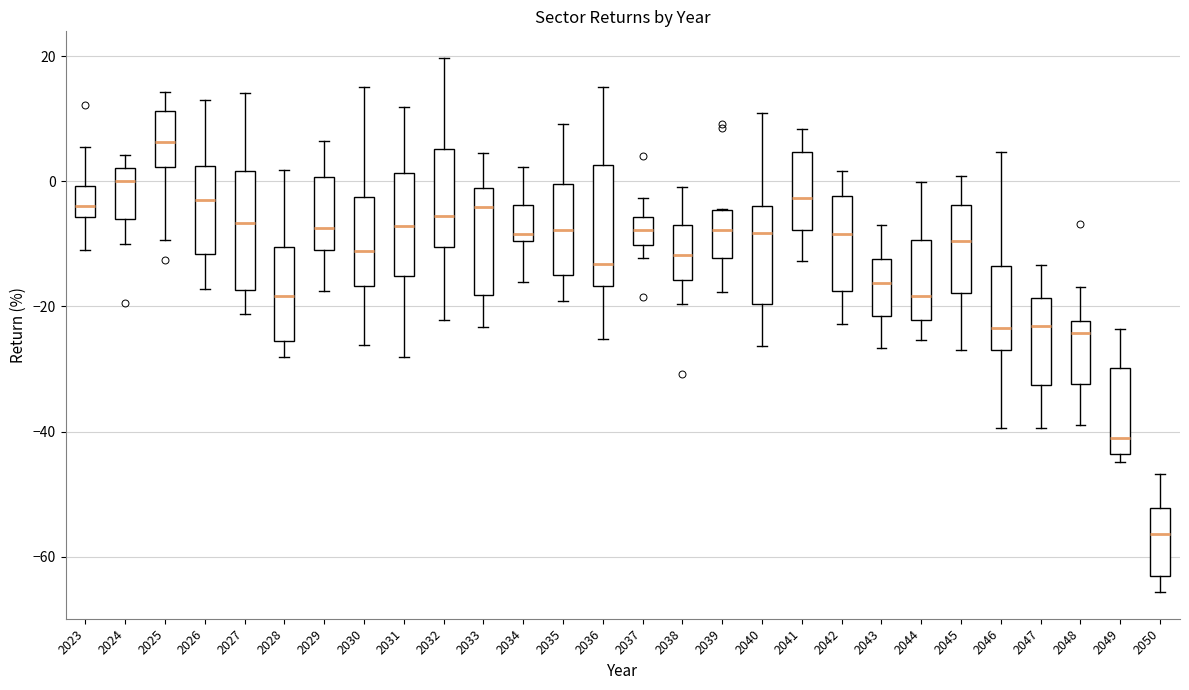

Reading left to right, read every box against the y-axis: the position of its median line, the range the box covers, and the ends of its whiskers. The values are not printed on the chart, so give them approximately, as read against the axis.

2023: median -4, box -6 to 0, whiskers -10 to 6
2024: median 0, box -6 to 2, whiskers -10 to 4
2025: median 6, box 2 to 12, whiskers -10 to 14
2026: median -2, box -12 to 2, whiskers -18 to 14
2027: median -6, box -18 to 2, whiskers -22 to 14
2028: median -18, box -26 to -10, whiskers -28 to 2
2029: median -8, box -10 to 0, whiskers -18 to 6
2030: median -12, box -16 to -2, whiskers -26 to 16
2031: median -8, box -16 to 2, whiskers -28 to 12
2032: median -6, box -10 to 6, whiskers -22 to 20
2033: median -4, box -18 to -2, whiskers -24 to 4
2034: median -8, box -10 to -4, whiskers -16 to 2
2035: median -8, box -14 to 0, whiskers -20 to 10
2036: median -14, box -16 to 2, whiskers -26 to 16
2037: median -8, box -10 to -6, whiskers -12 to -2
2038: median -12, box -16 to -8, whiskers -20 to 0
2039: median -8, box -12 to -4, whiskers -18 to -4
2040: median -8, box -20 to -4, whiskers -26 to 10
2041: median -2, box -8 to 4, whiskers -12 to 8
2042: median -8, box -18 to -2, whiskers -22 to 2
2043: median -16, box -22 to -12, whiskers -26 to -8
2044: median -18, box -22 to -10, whiskers -26 to 0
2045: median -10, box -18 to -4, whiskers -26 to 0
2046: median -24, box -26 to -14, whiskers -40 to 4
2047: median -24, box -32 to -18, whiskers -40 to -14
2048: median -24, box -32 to -22, whiskers -38 to -16
2049: median -40, box -44 to -30, whiskers -44 (just below the box's lower edge) to -24
2050: median -56, box -64 to -52, whiskers -66 to -46